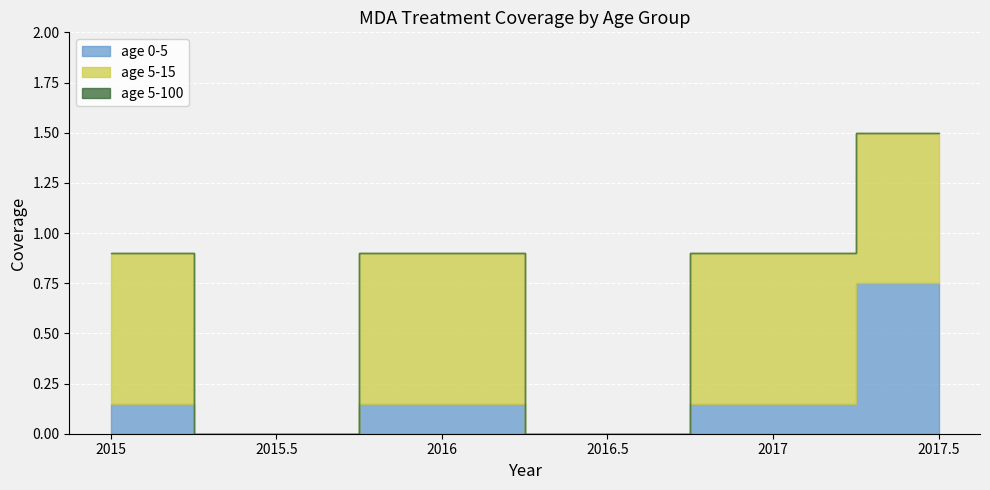

What is the total value across all series at 2015?

0.9